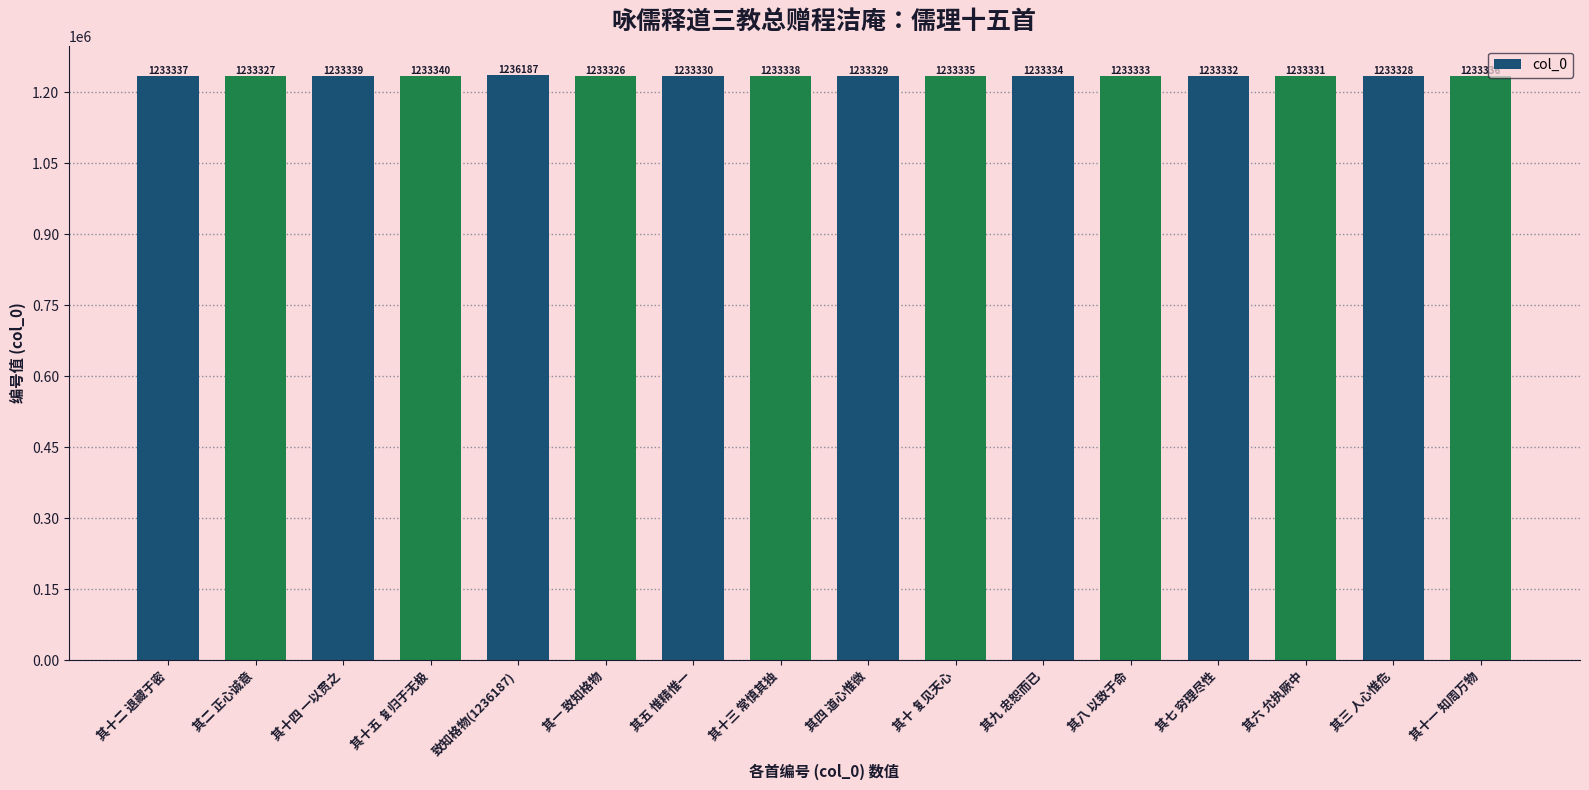

List the labels in order of value, smallest first.

其一 致知格物, 其二 正心诚意, 其三 人心惟危, 其四 道心惟微, 其五 惟精惟一, 其六 允执厥中, 其七 穷理尽性, 其八 以致于命, 其九 忠恕而已, 其十 复见天心, 其十一 知周万物, 其十二 退藏于密, 其十三 常慎其独, 其十四 一以贯之, 其十五 复归于无极, 致知格物(1236187)